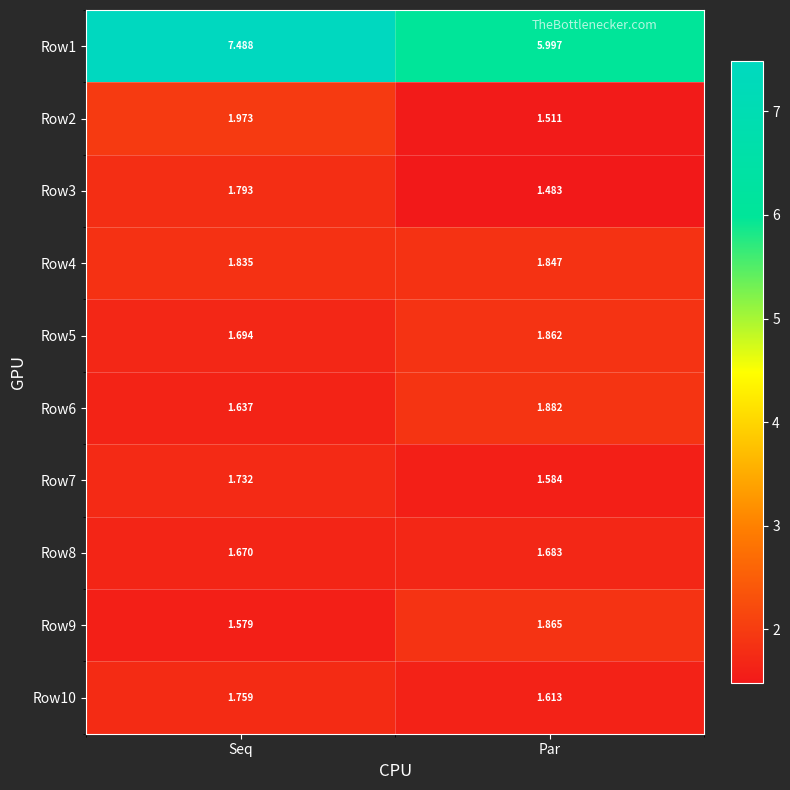

At which category is the sum across all series the highest?

Seq